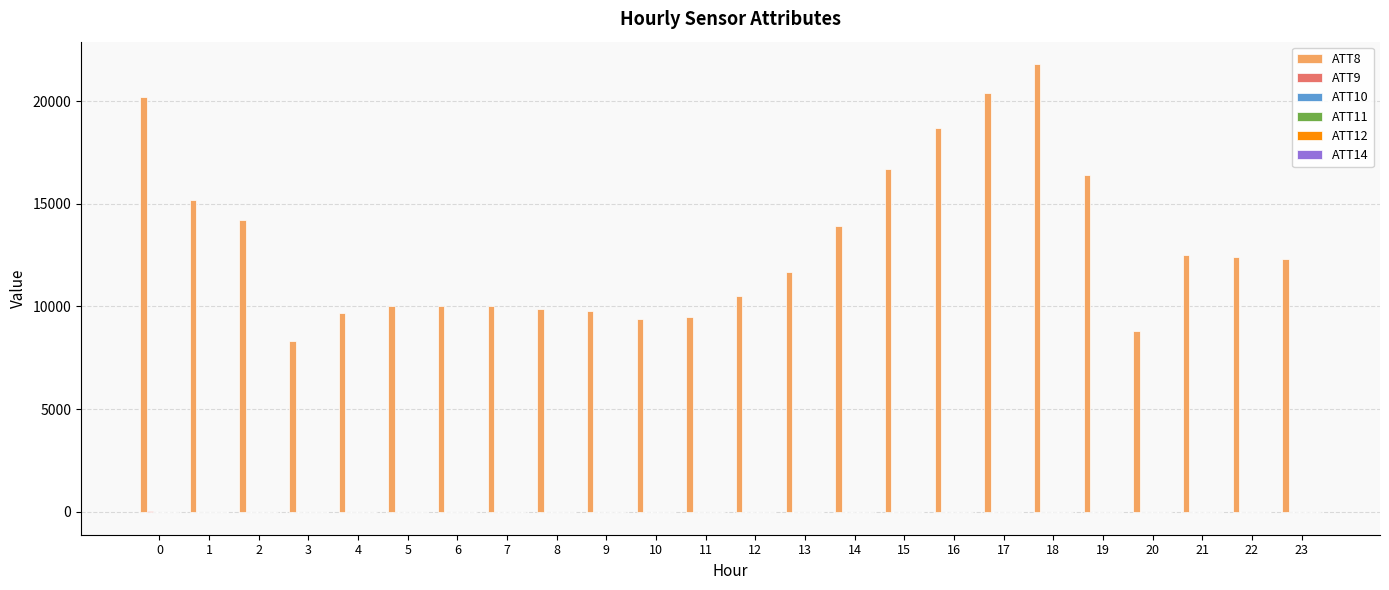

What is the greatest value displayed?

21800.0